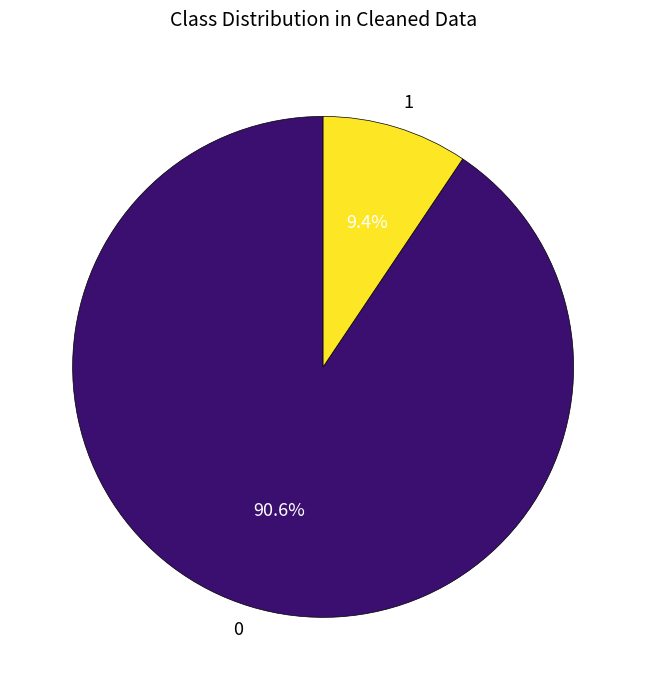

To the nearest percent, what is the difference between the largest and smallest slice percentages?

81%